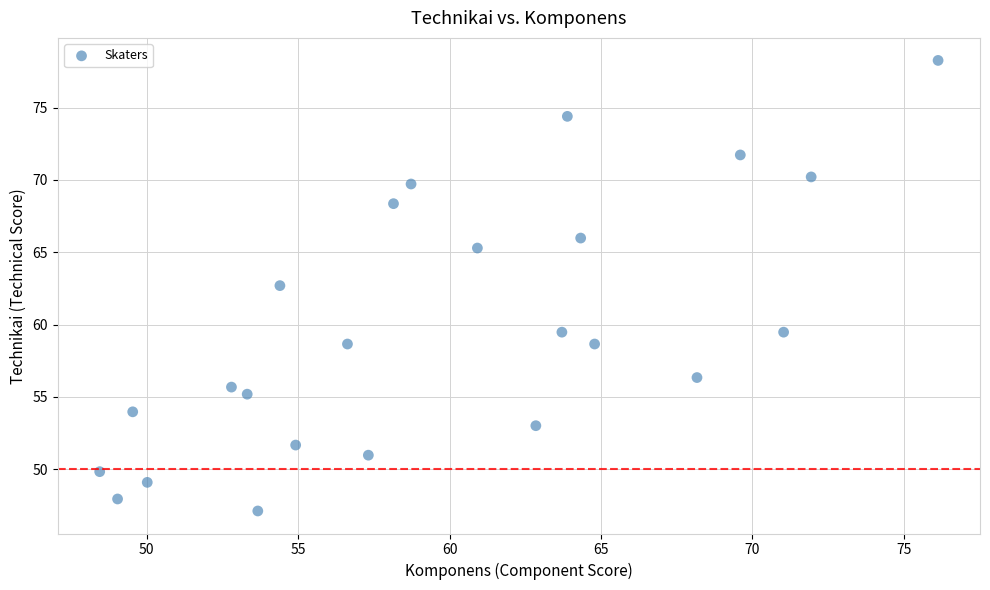

What is the range of X values (max minus min)?

27.7